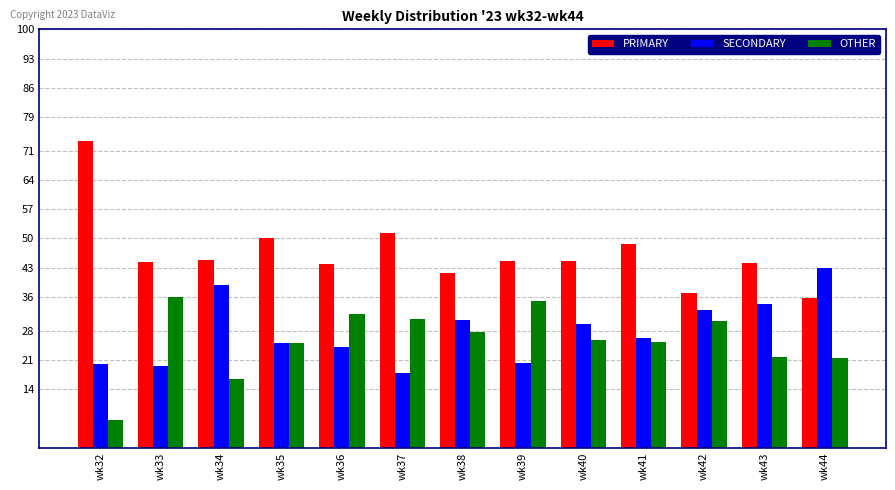

Rank the series by their maximum value, from highest to lowest.

PRIMARY, SECONDARY, OTHER